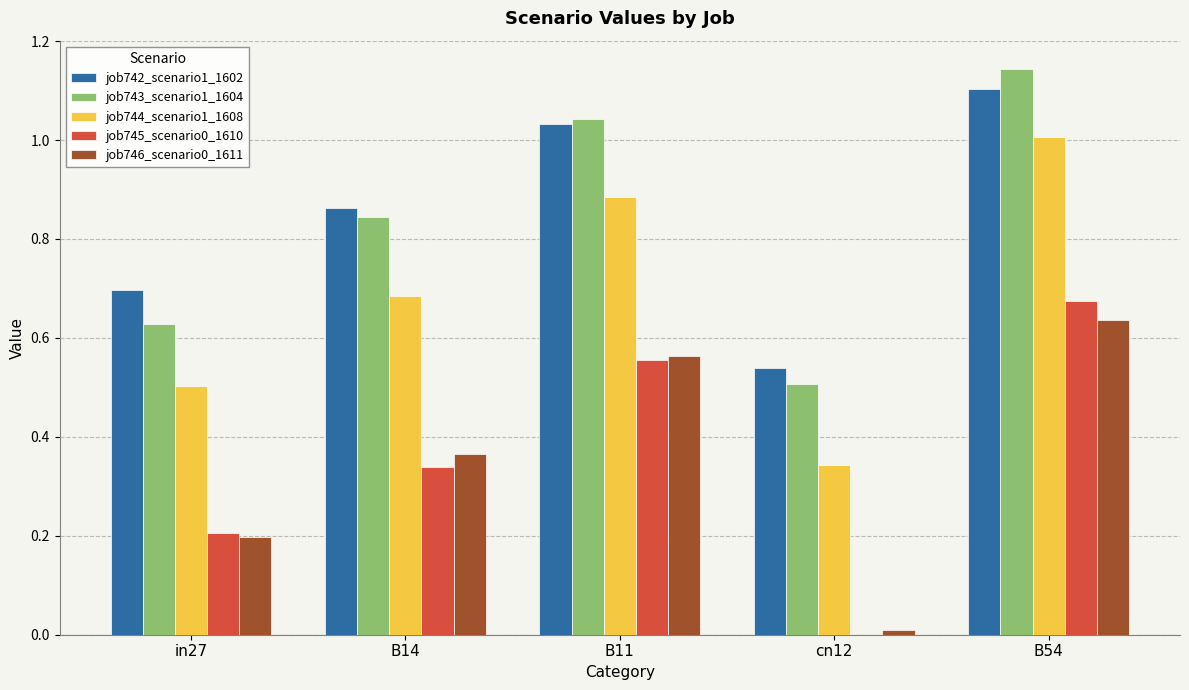

Between in27 and B14, which series saw the biggest shift?

job743_scenario1_1604